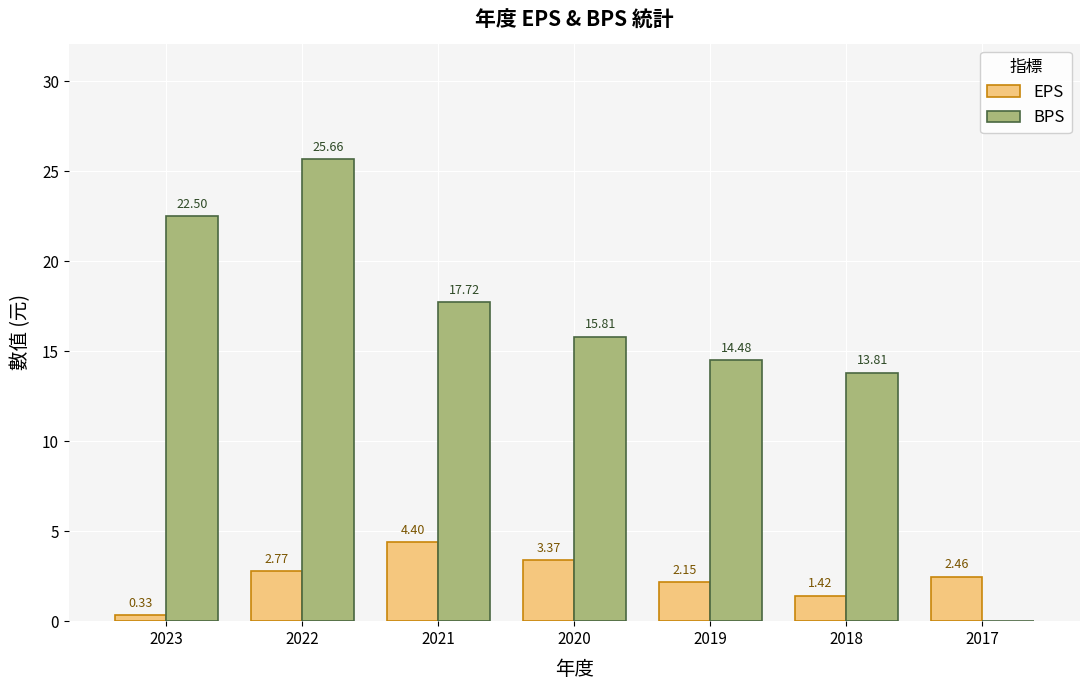

What is the sum of all EPS values?

16.9